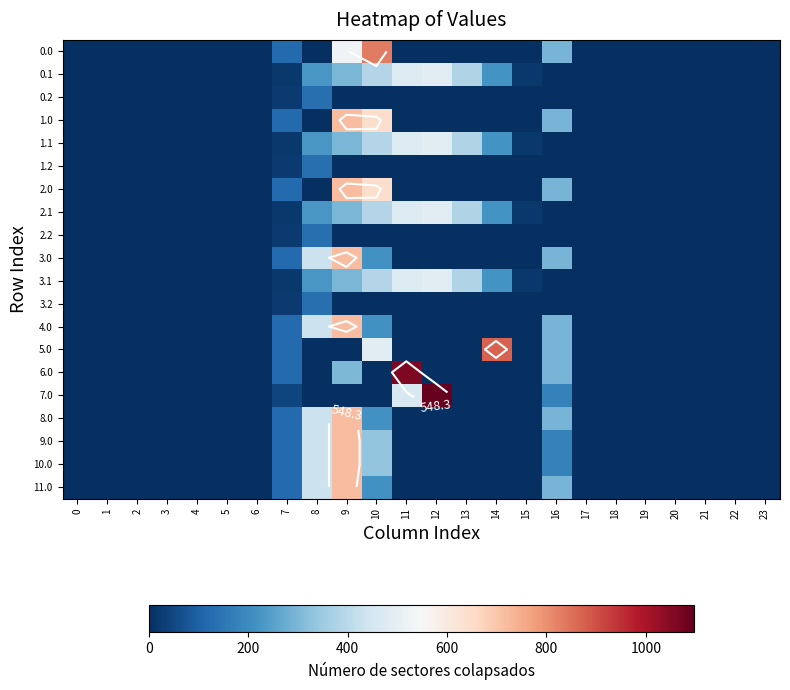

At how many categories does at least one series exceed 990?

2